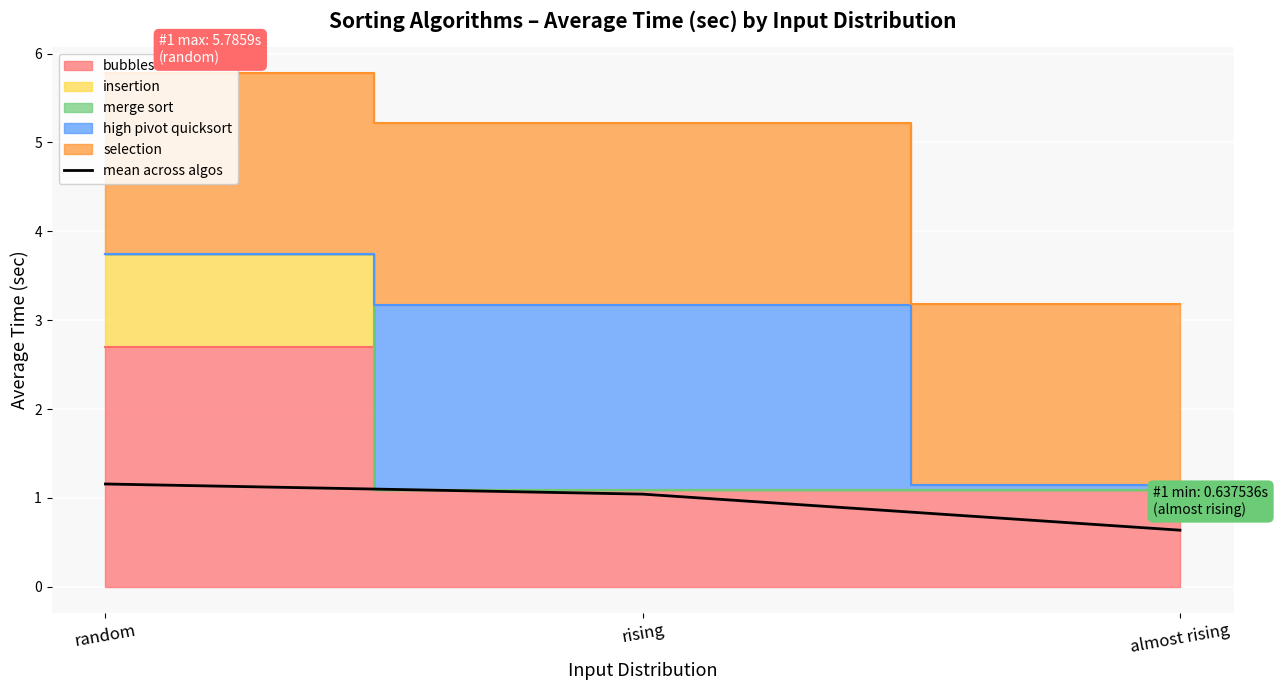

Reading left to right, transcribe all the data shown in this chart.

random=1.2	rising=1.0	almost rising=0.6